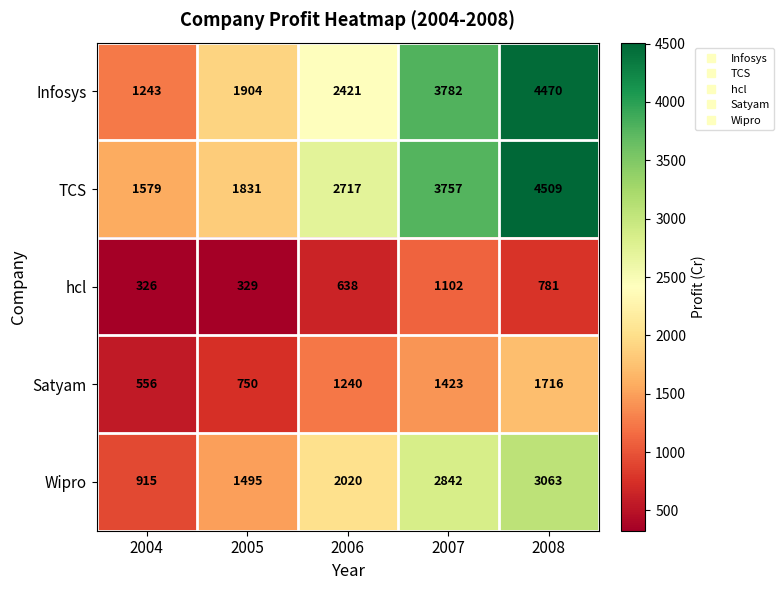

Which category has the highest value across all series?

2008